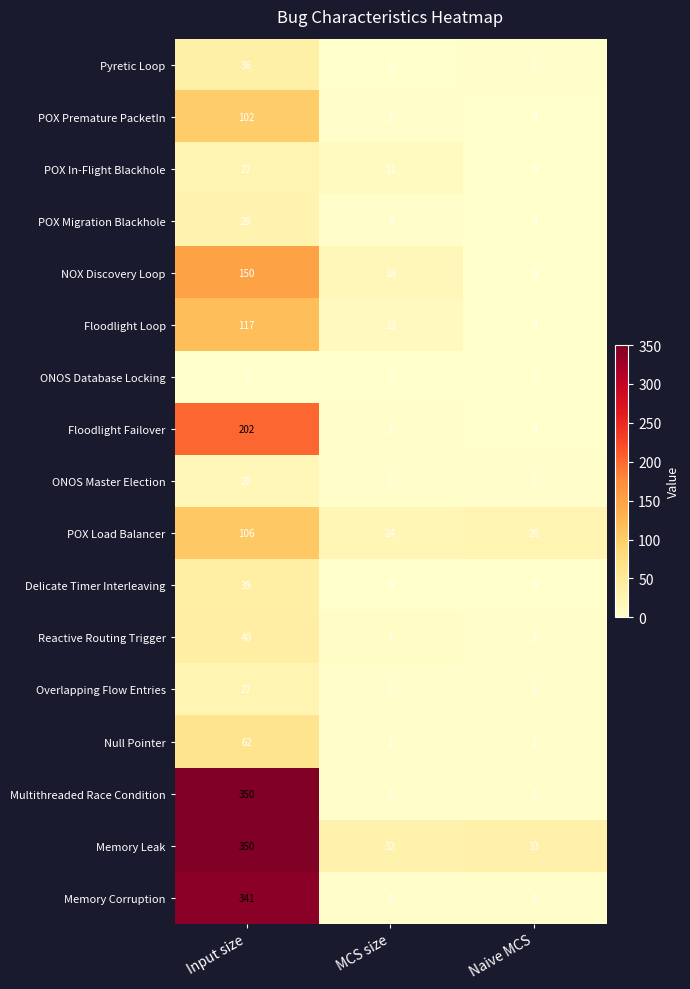

At which category is the sum across all series the highest?

Input size